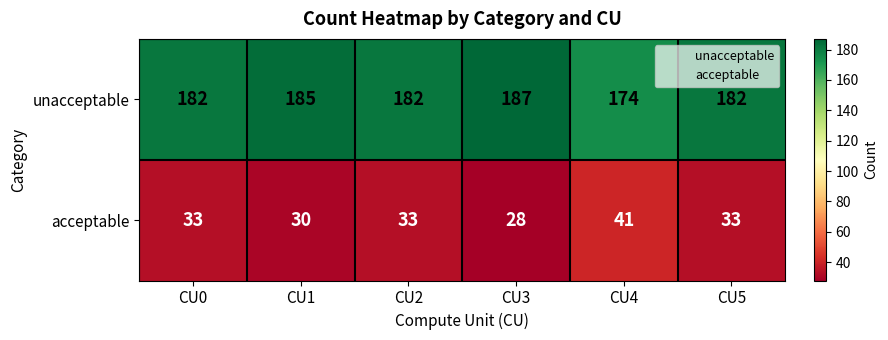

Reading left to right, transcribe all the data shown in this chart.

unacceptable: 182	185	182	187	174	182
acceptable: 33	30	33	28	41	33